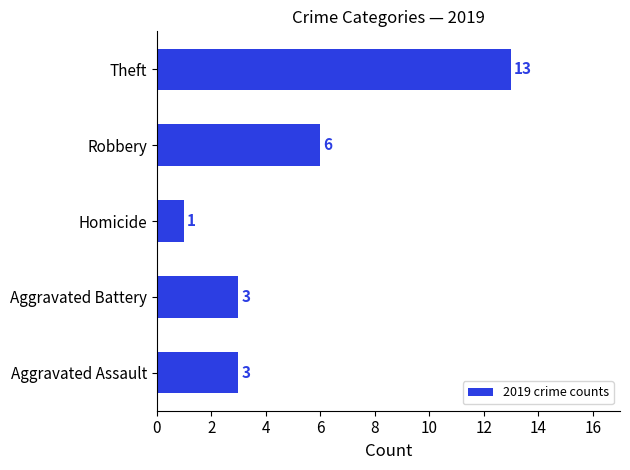

Which label corresponds to the largest value in the chart?

Theft